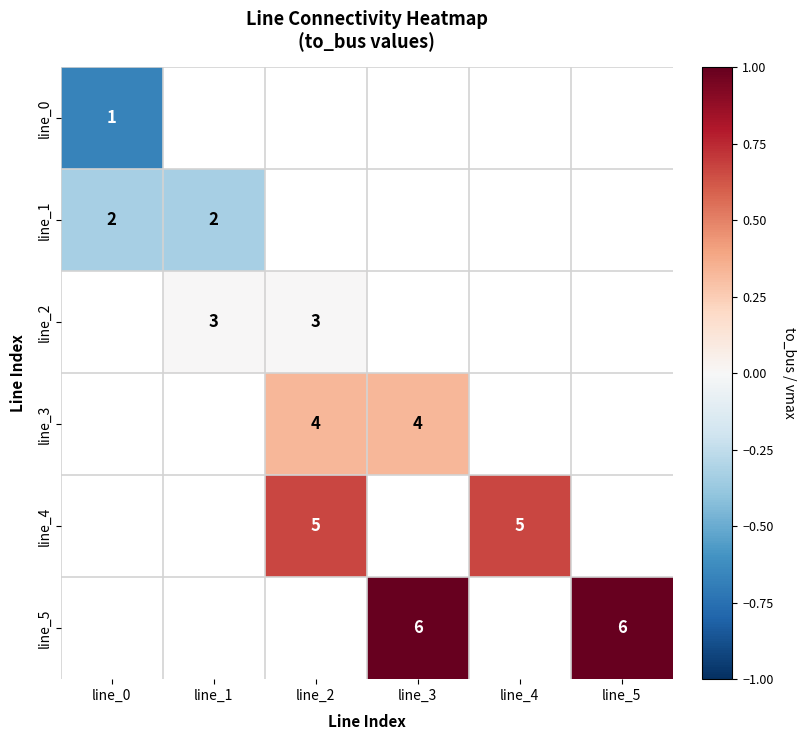

Rank the categories by line_1 value from highest to lowest.

line_0, line_1, line_2, line_3, line_4, line_5